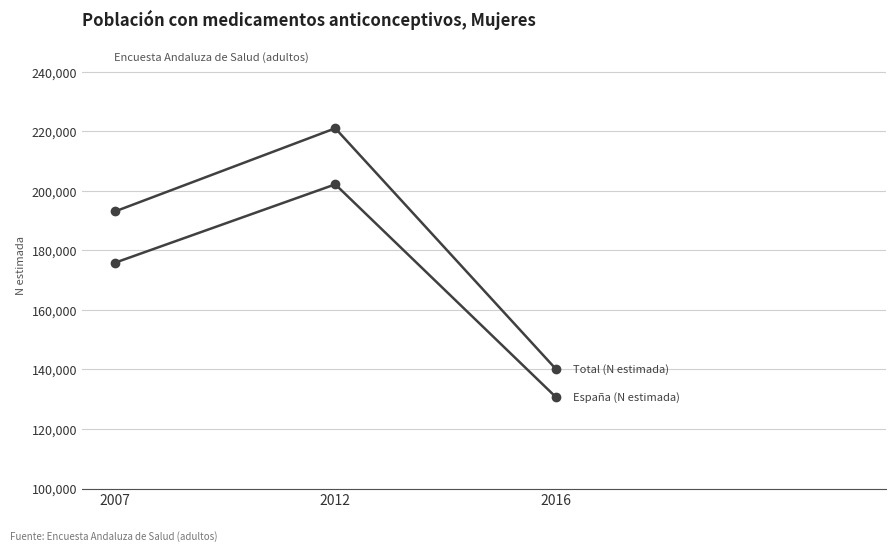

Is this an area chart (filled region under the line)?

No